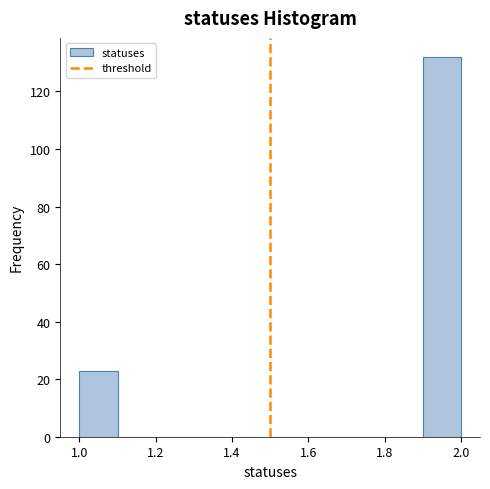

Reading left to right, transcribe this chart: for each bar, give the range it covers on the x-axis and its height. The values are not printed on the chart, so give them approximately, as read against the axis.

1.0 to 1.1: 24
1.1 to 1.2: 0
1.2 to 1.3: 0
1.3 to 1.4: 0
1.4 to 1.5: 0
1.5 to 1.6: 0
1.6 to 1.7: 0
1.7 to 1.8: 0
1.8 to 1.9: 0
1.9 to 2.0: 132